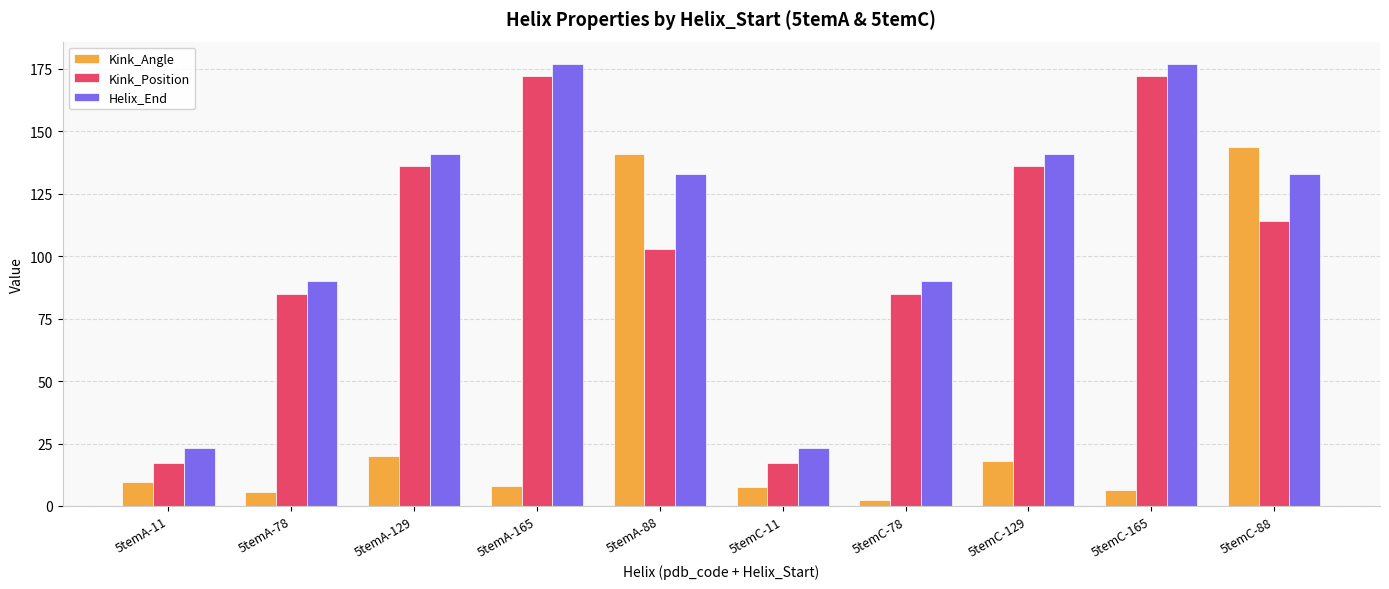

What is the total value across all series at 5temA-165?

356.8